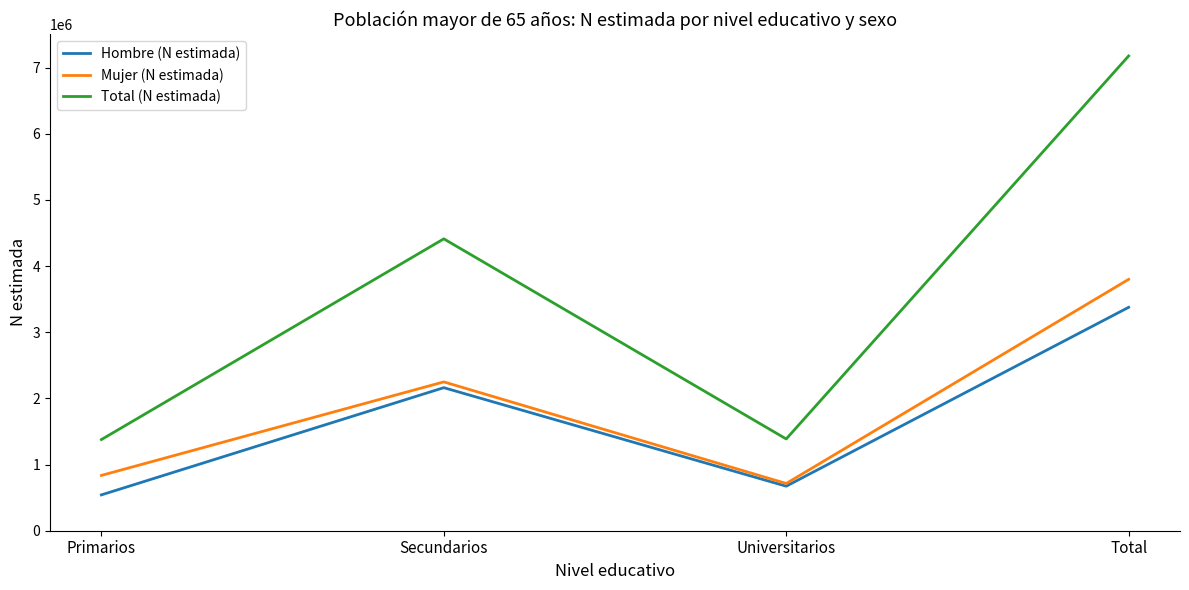

At which label is Hombre (N estimada) closest to 1959164?

Secundarios